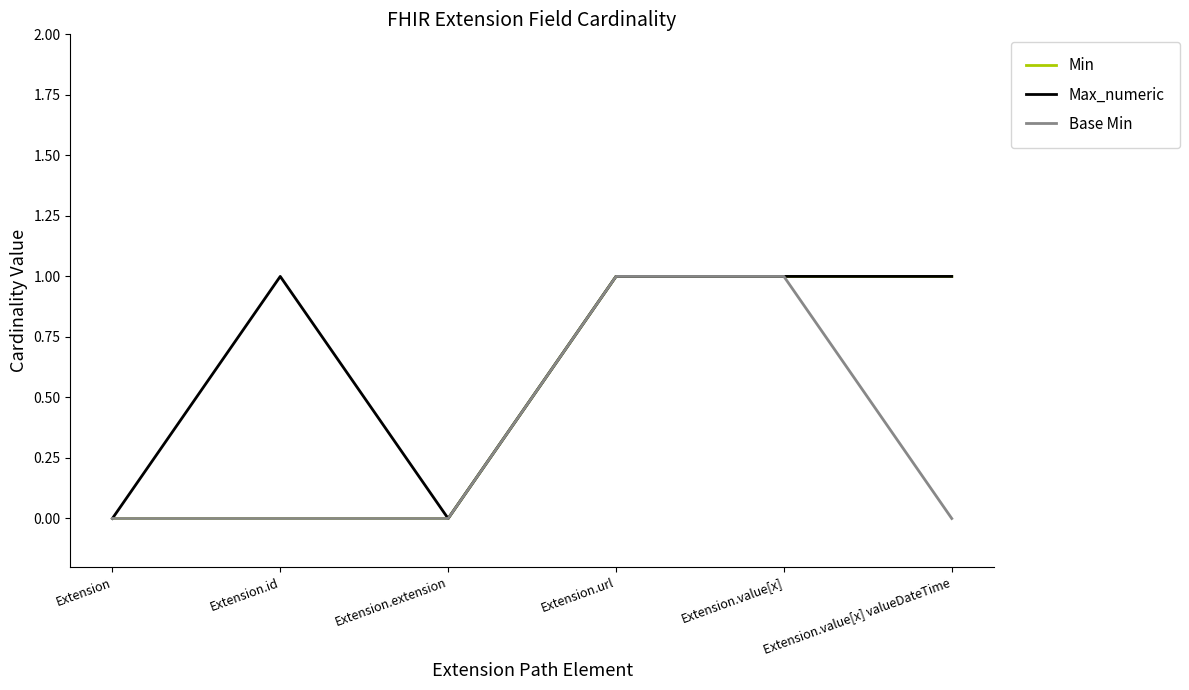

The Max_numeric series shows 0 at Extension.value[x]. True or false?

False